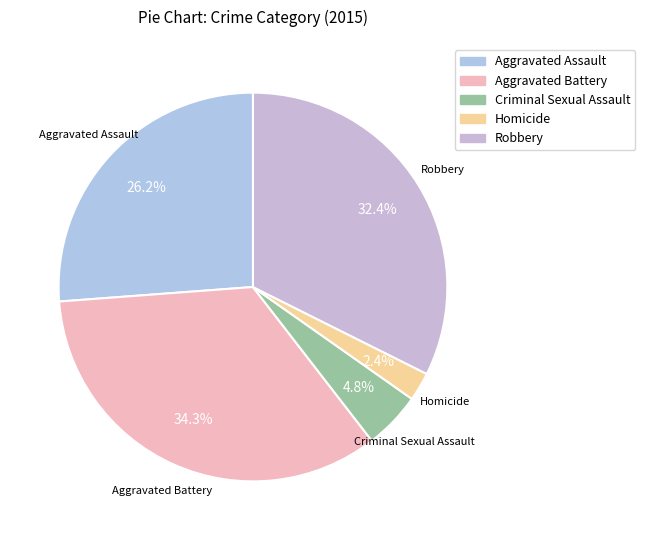

To the nearest percent, what is the average slice percentage?

20%